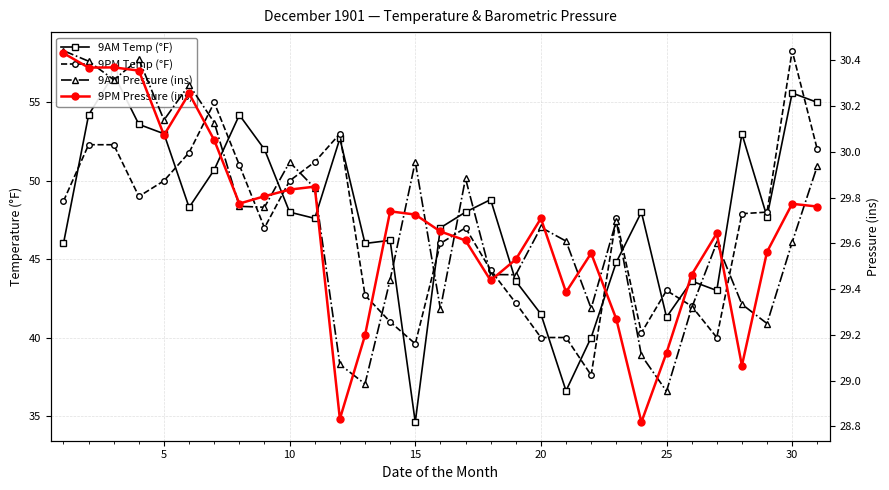

What is the lowest value of the 9PM Temp (°F) series?

37.6